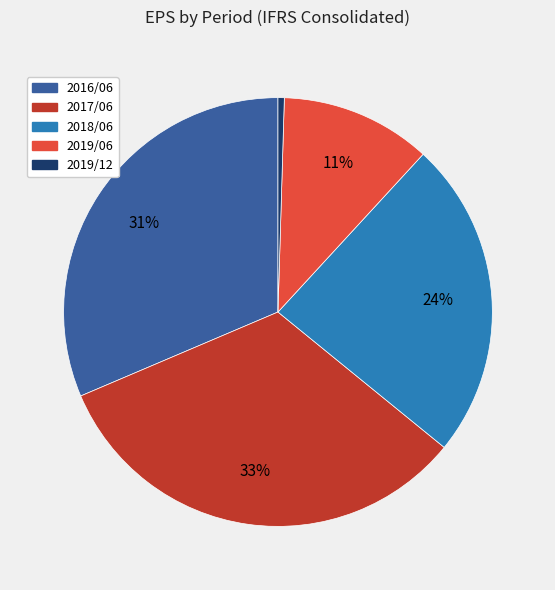

Which has a higher value, 2019/12 or 2019/06?

2019/06